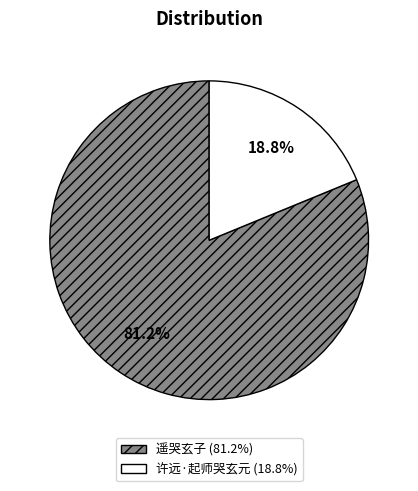

Between 许远·起师哭玄元 and 遥哭玄子, which is larger?

遥哭玄子